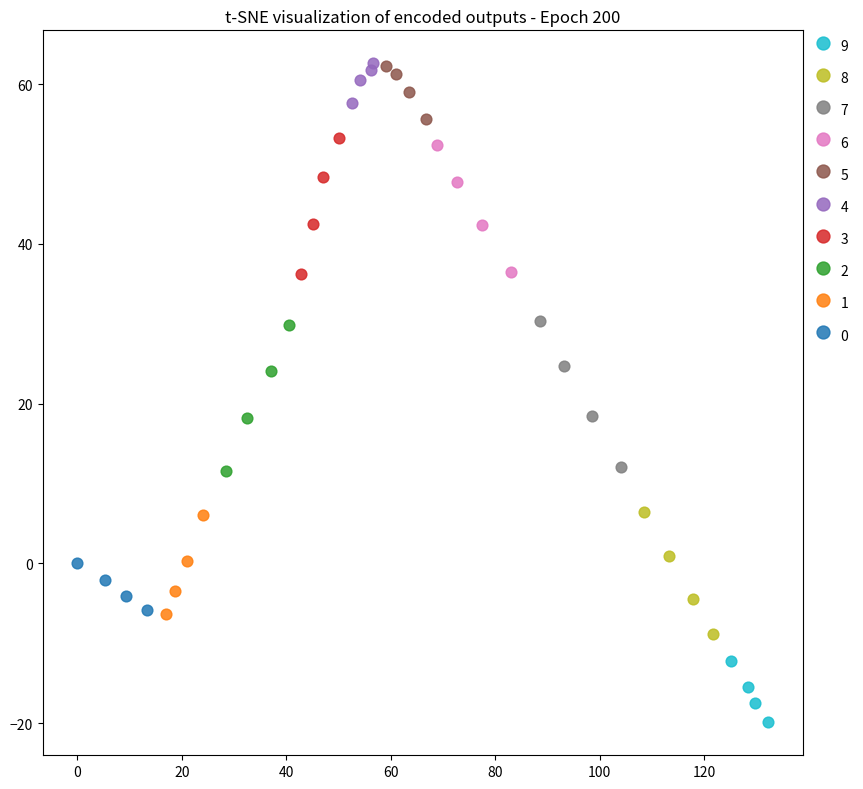

Which series reaches the minimum Y coordinate?

9